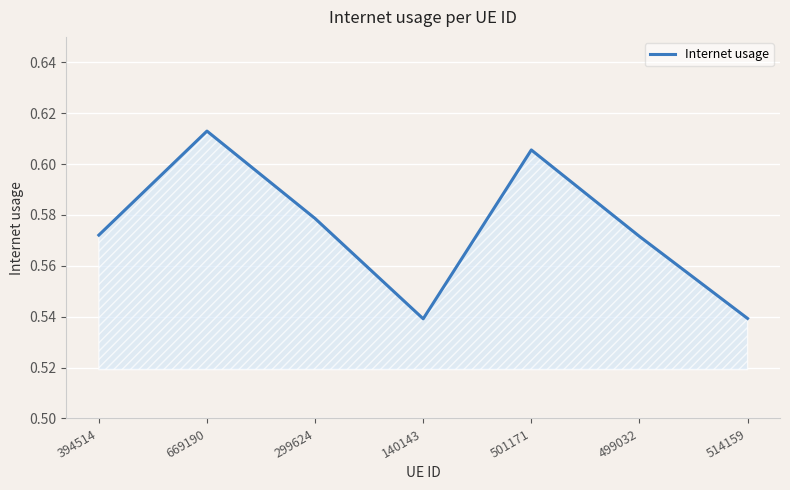

What is the sum of all values?

4.0